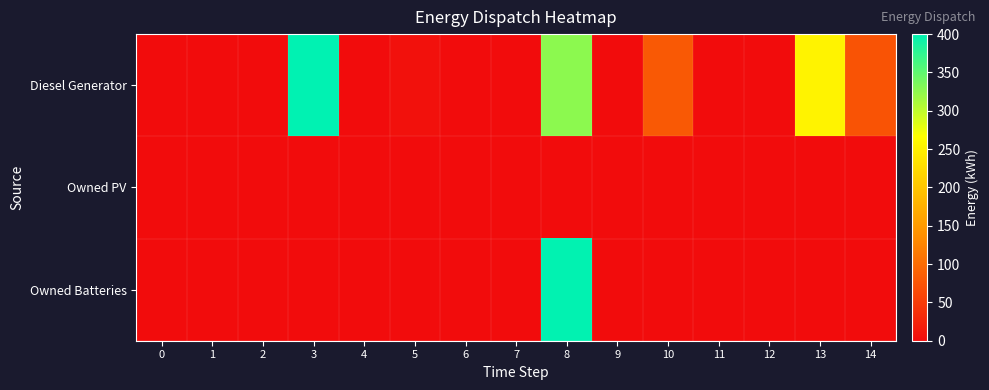

Rank the series at 3 from lowest to highest value.

Owned PV, Owned Batteries, Diesel Generator